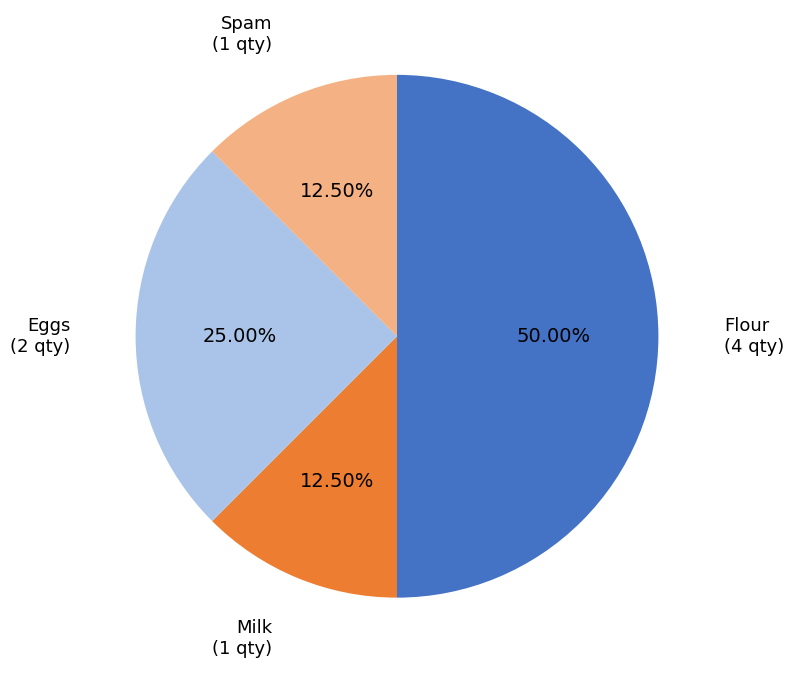

Does Milk represent more than half of the total?

No